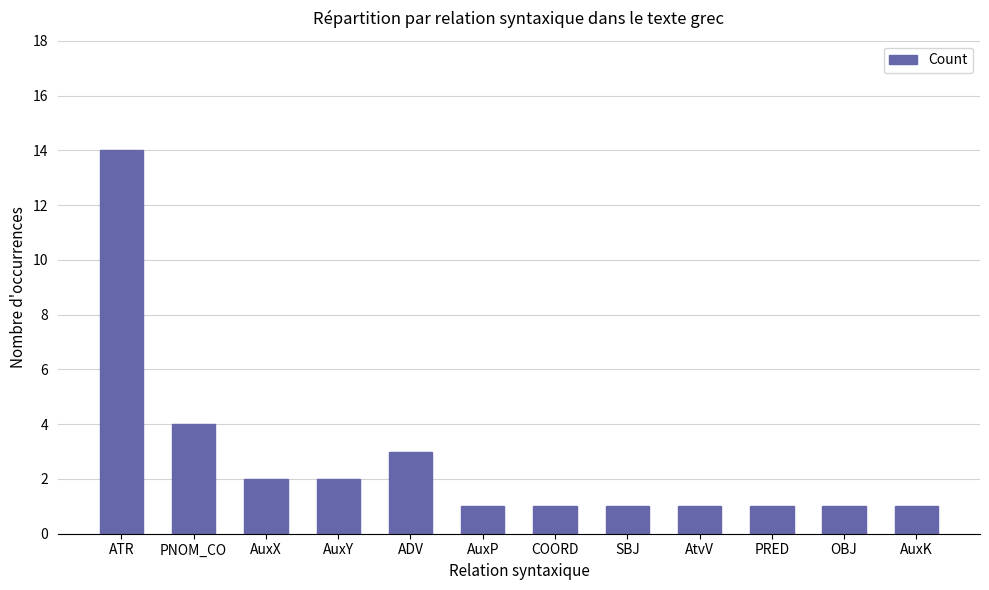

What is the difference between the maximum and minimum values?

13